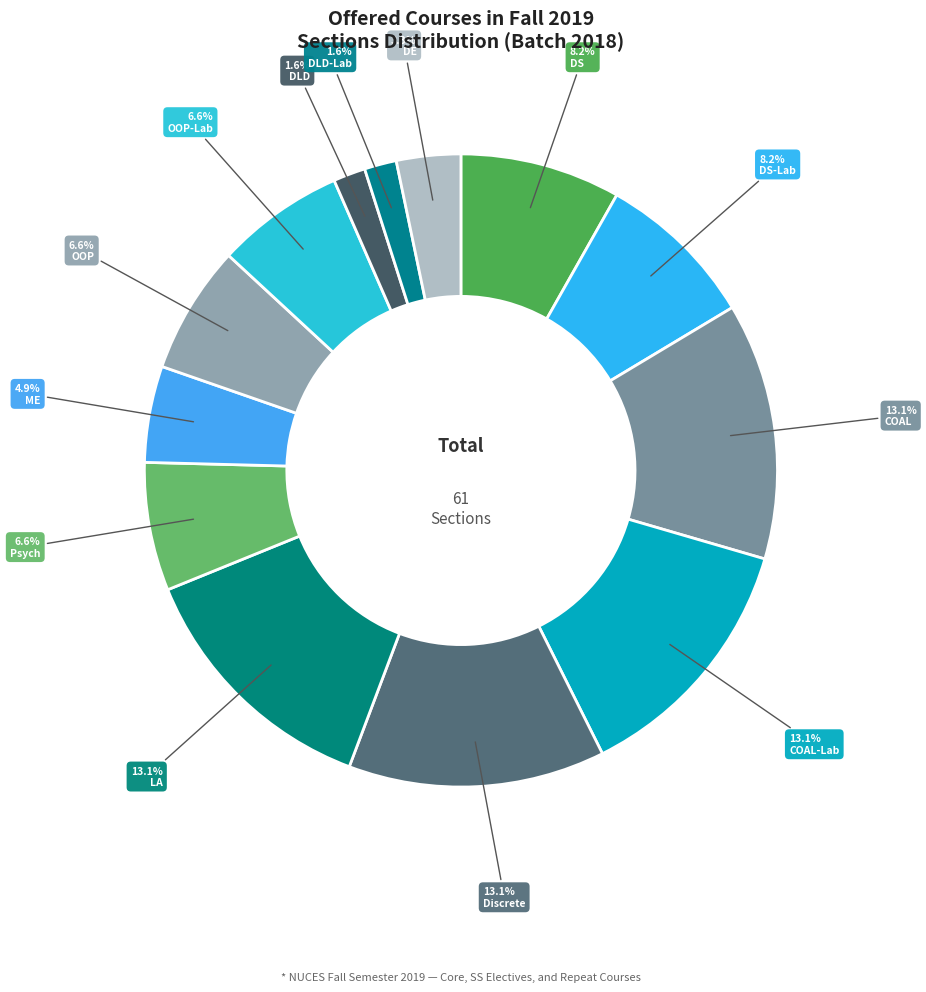

To the nearest percent, what is the combined percentage of DLD and DS?

10%